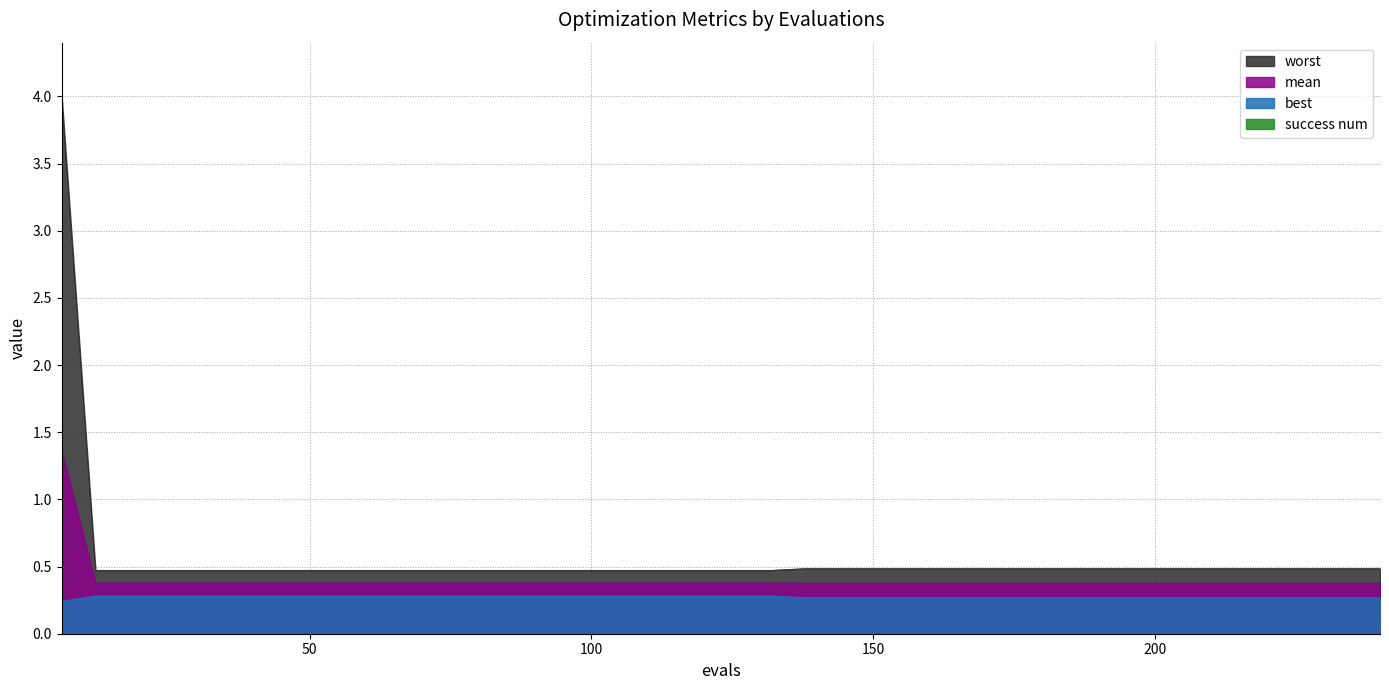

True or false: mean has more than 0 points higher than both neighbors.

False